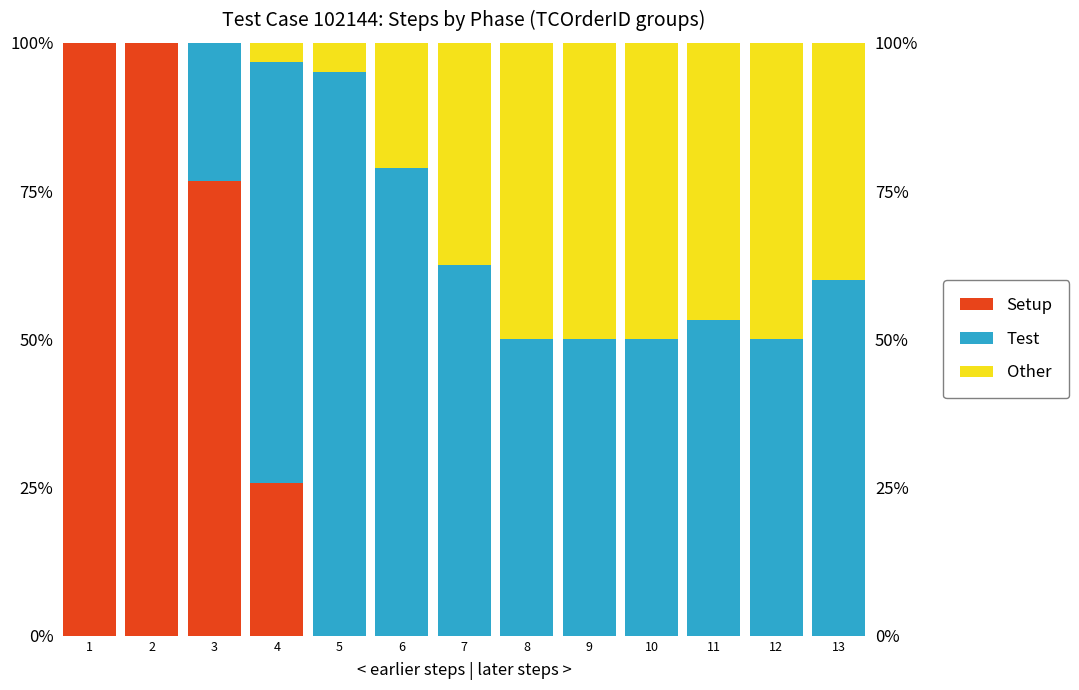

True or false: Setup has a value of -33.6 at 7.

False